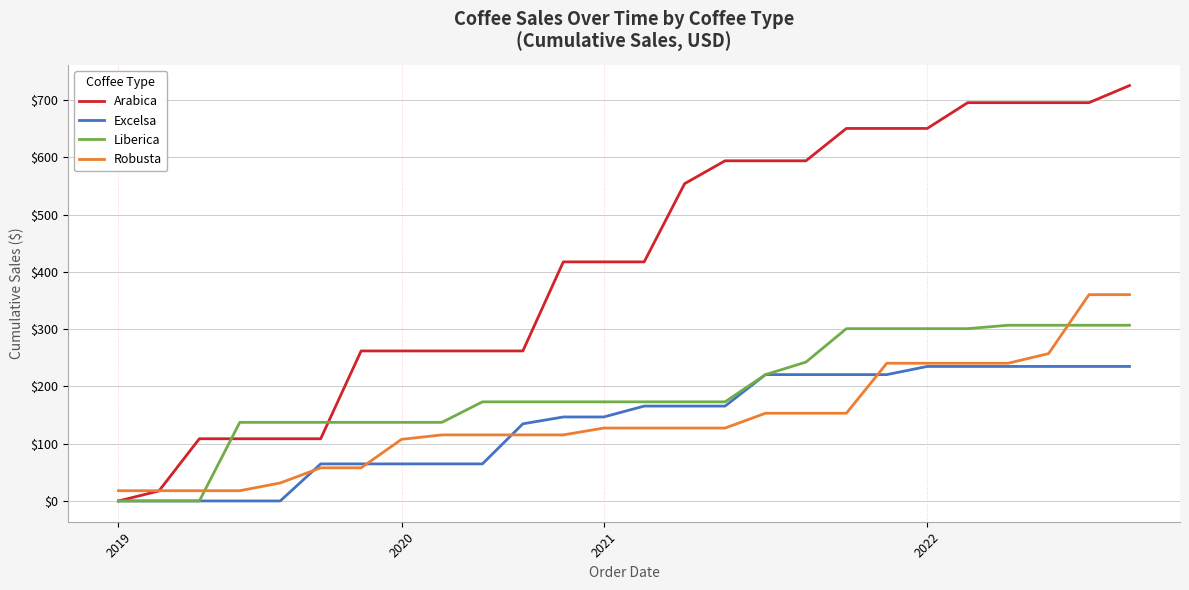

Which series has the largest range (max minus min)?

Arabica